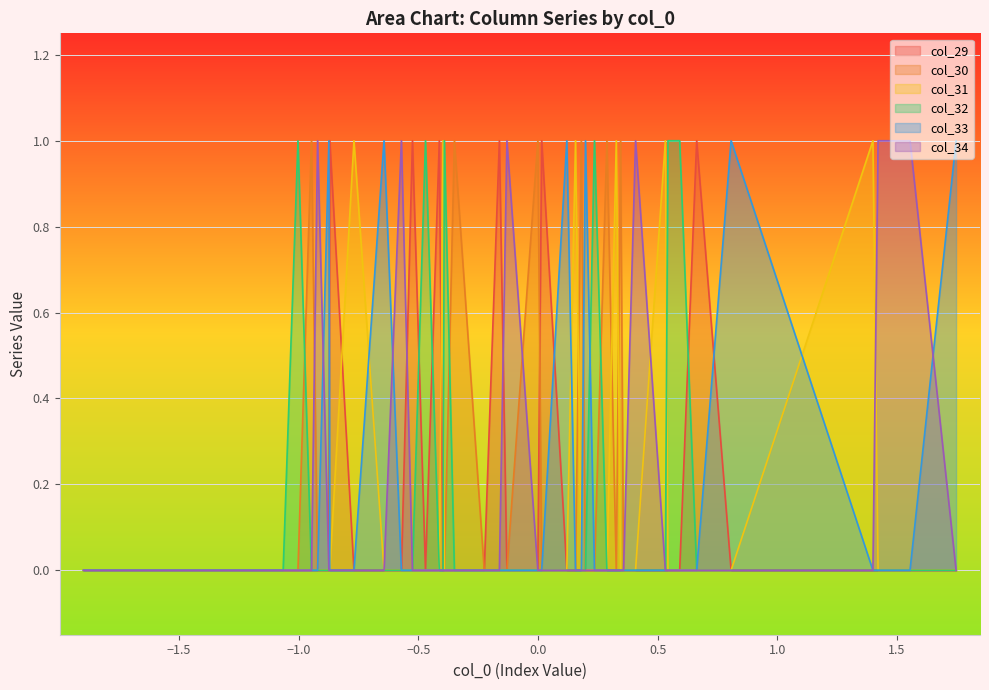

What is the sum of all col_31 values?

6